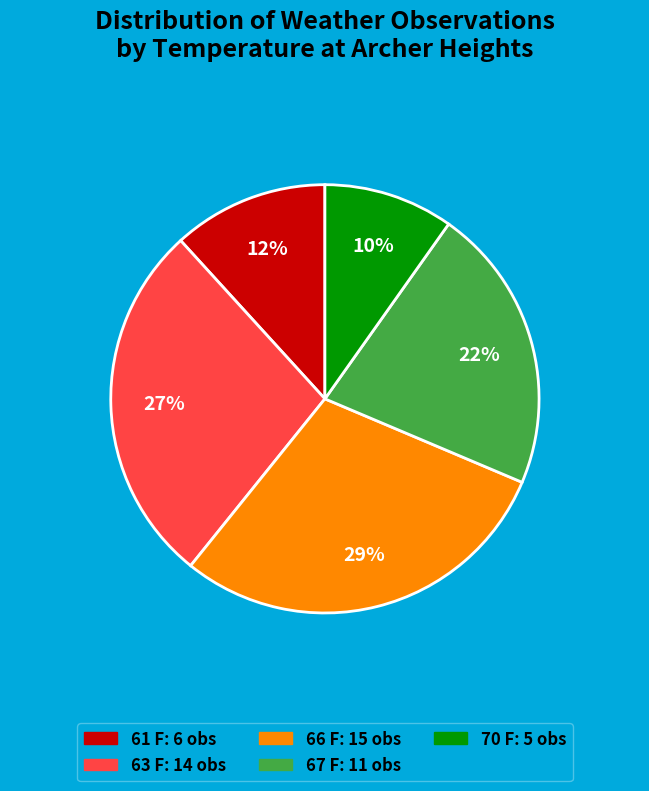

Rank the categories by value from lowest to highest.

70 F, 61 F, 67 F, 63 F, 66 F